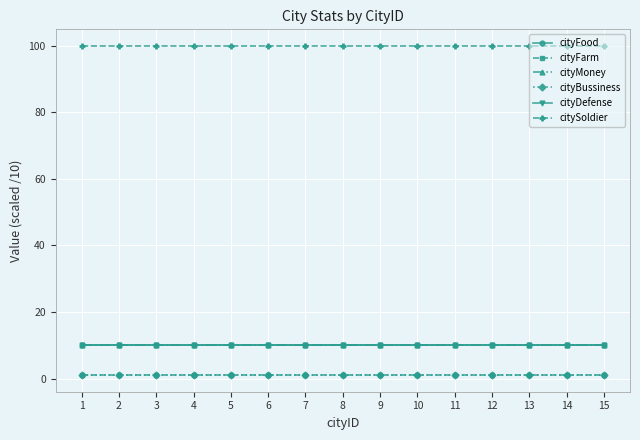

What is the sum of all cityBussiness values?

15